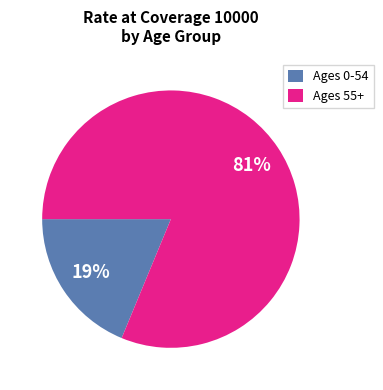

What is the smallest slice in the pie chart?

Ages 0-54